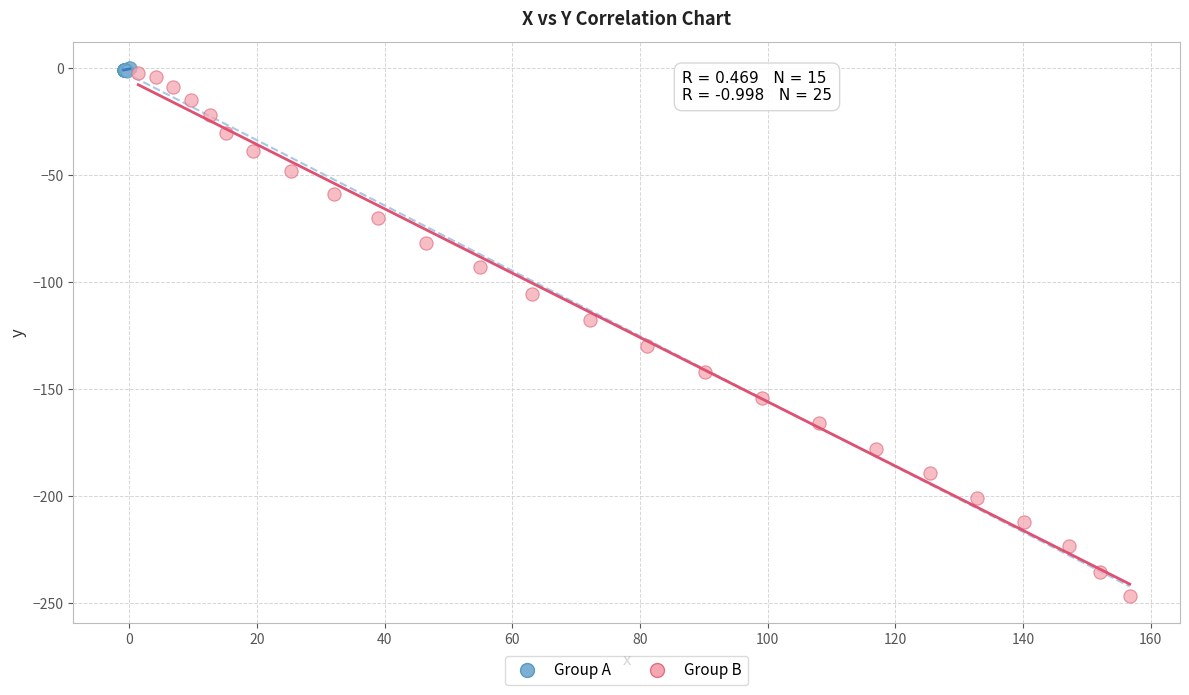

Which series has the largest Y range (max minus min)?

Group B